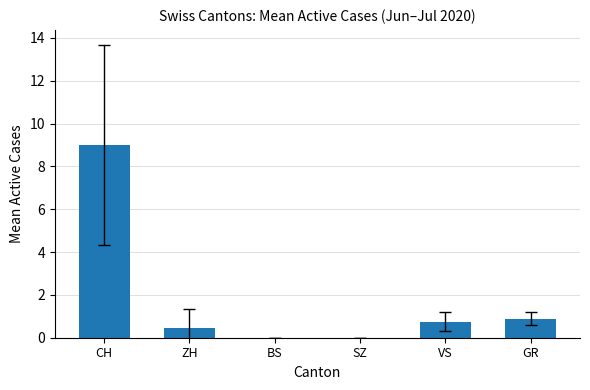

Reading left to right, transcribe all the data shown in this chart.

CH=9.0	ZH=0.5	BS=0.0	SZ=0.0	VS=0.8	GR=0.9